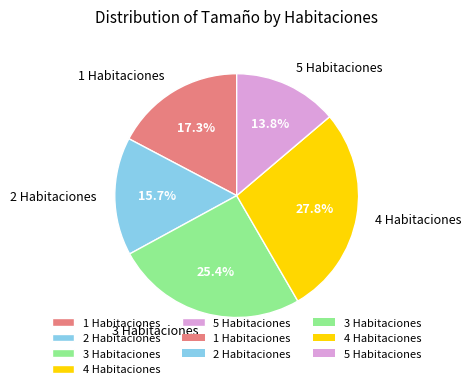

Is there any slice that represents more than half of the pie?

No